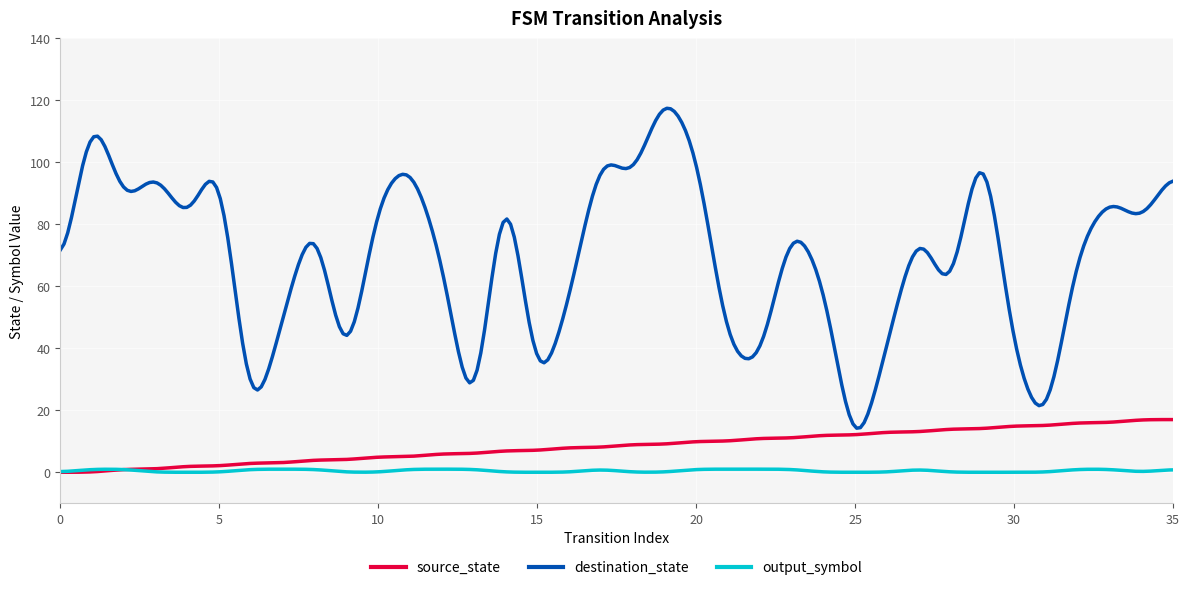

True or false: destination_state and output_symbol intersect in this chart.

False